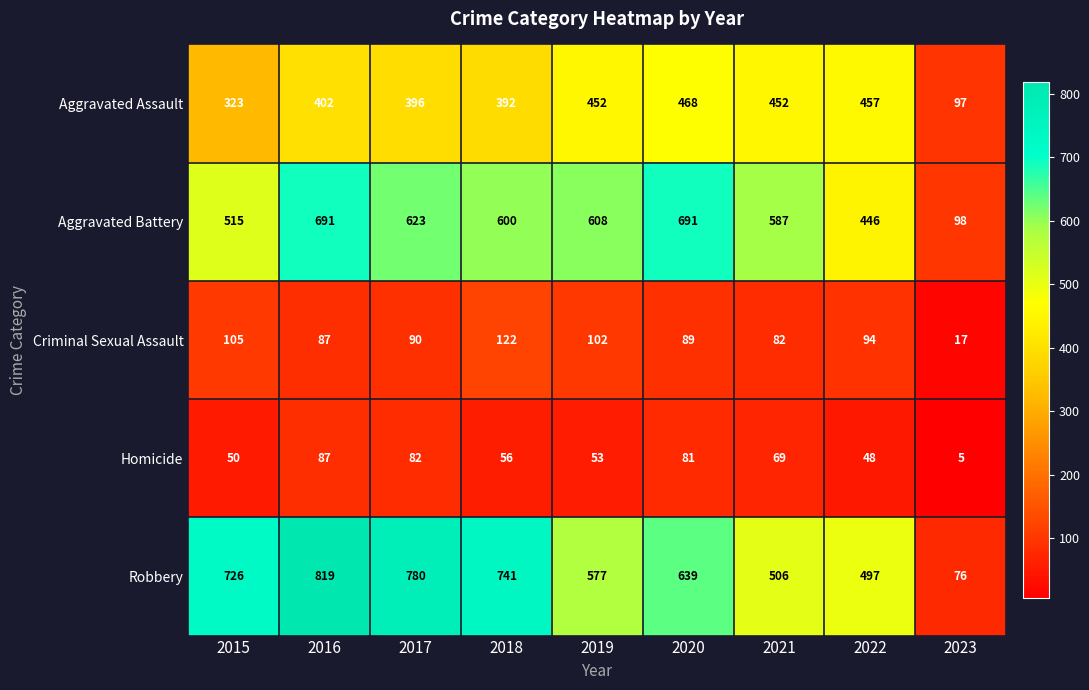

At 2017, list the series in order from smallest to largest.

Homicide, Criminal Sexual Assault, Aggravated Assault, Aggravated Battery, Robbery